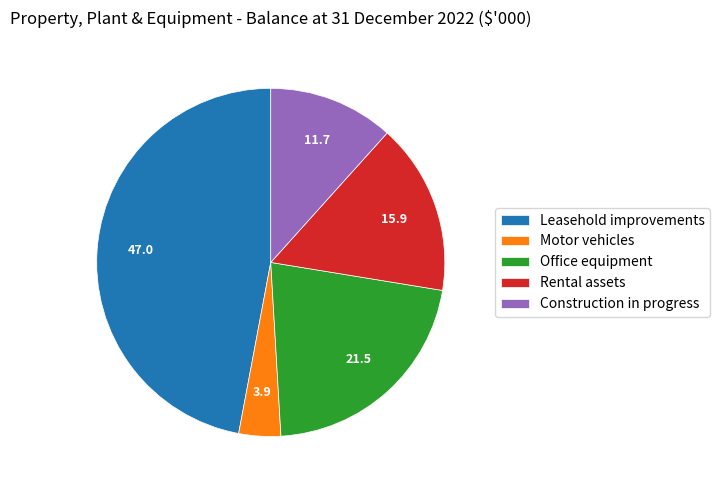

What is the smallest slice in the pie chart?

Motor vehicles